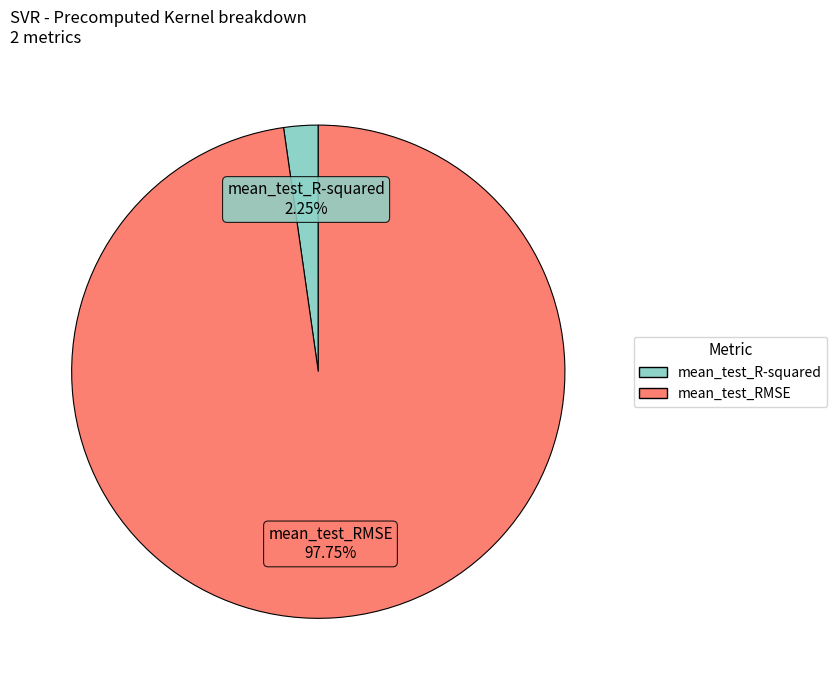

How much of the chart is everything except mean_test_R-squared?

97.8%